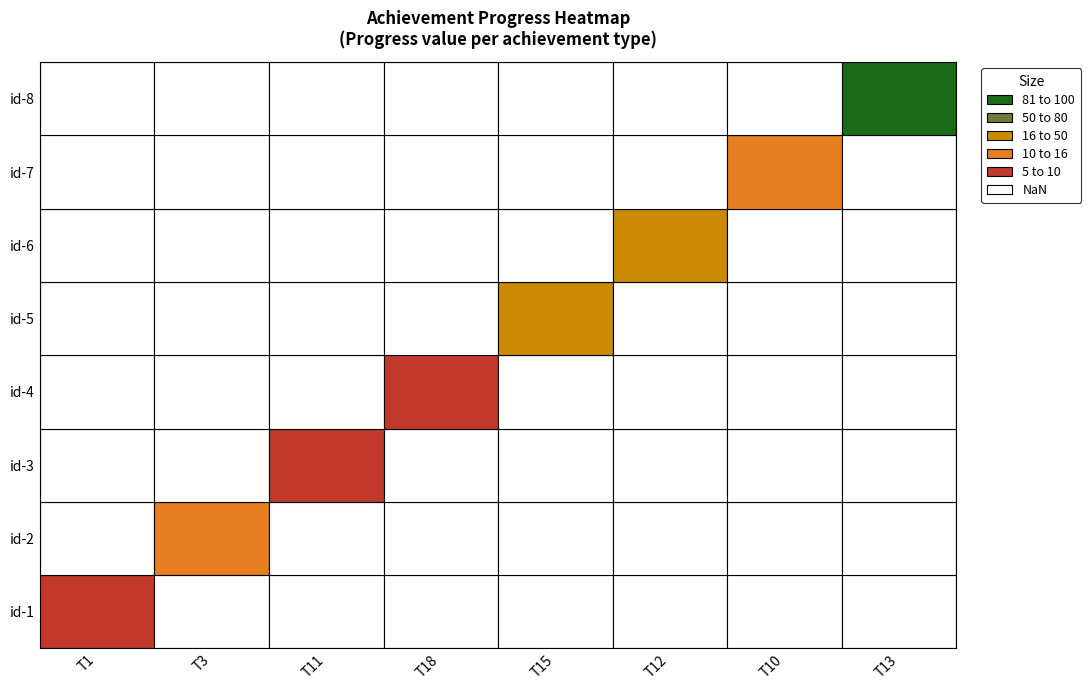

How many data points does each series have?

8